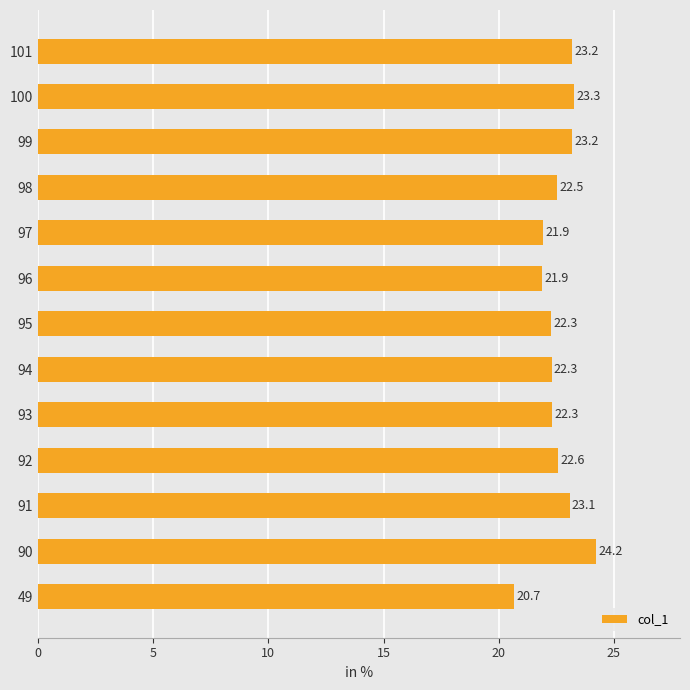

The chart shows a value of 24.2 at 90. True or false?

True